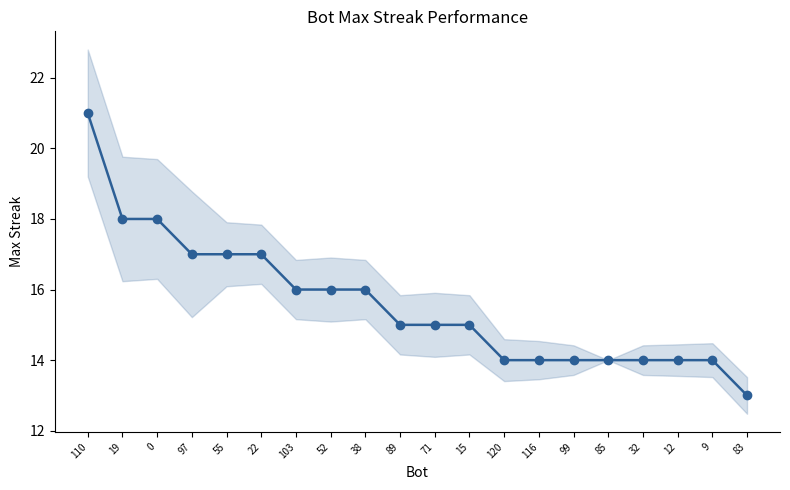

Which has a higher value, 38 or 9?

38